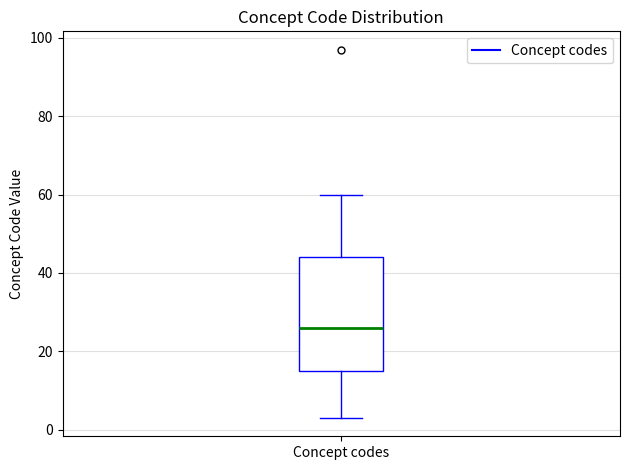

Transcribe this box plot: give where the median line is, the range the box spans, and where the two whiskers end, as read against the y-axis. The values are not printed on the chart, so give them approximately, as read against the axis.

median 26, box 16 to 44, whiskers 4 to 60